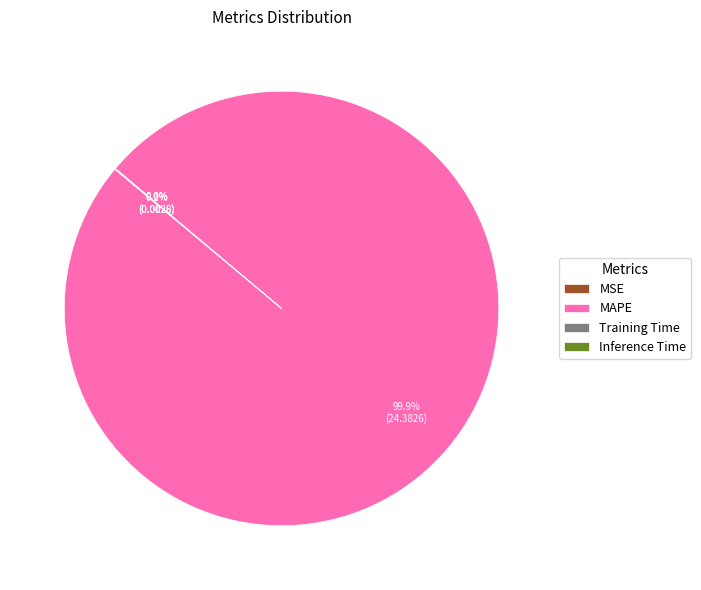

Is it true that MAPE is 90% of the pie?

False